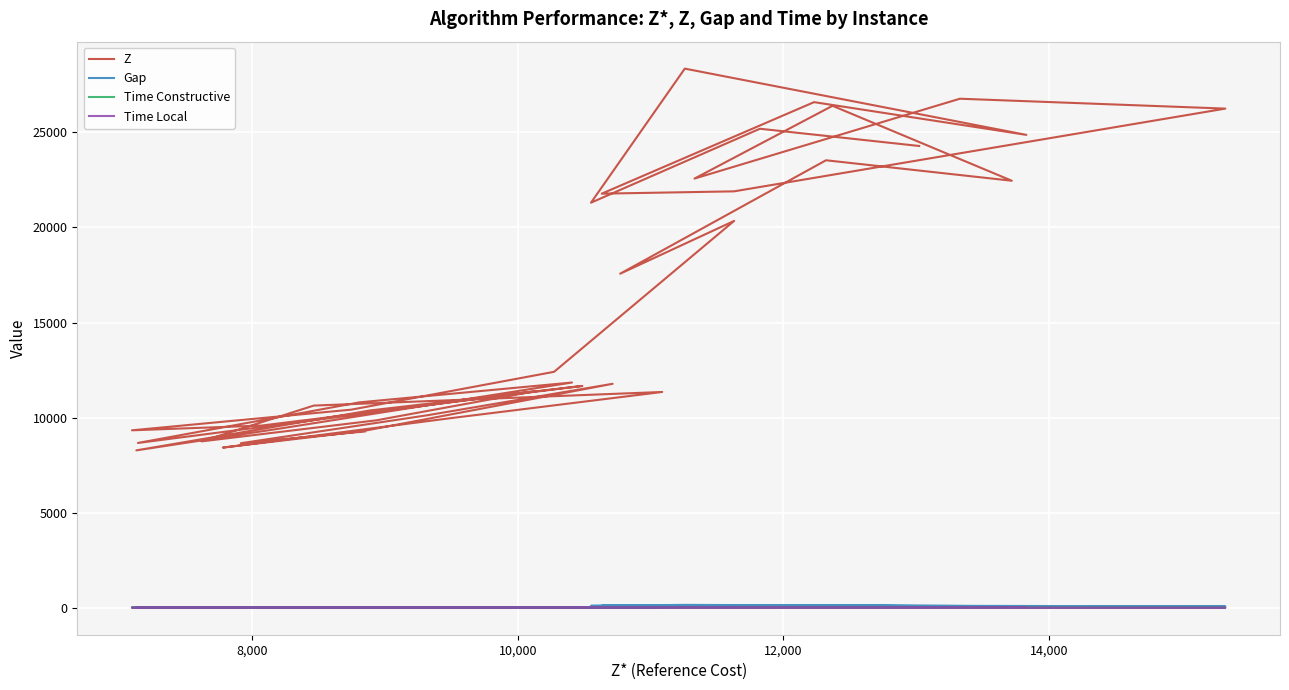

True or false: Z has more than 0 points higher than both neighbors.

True